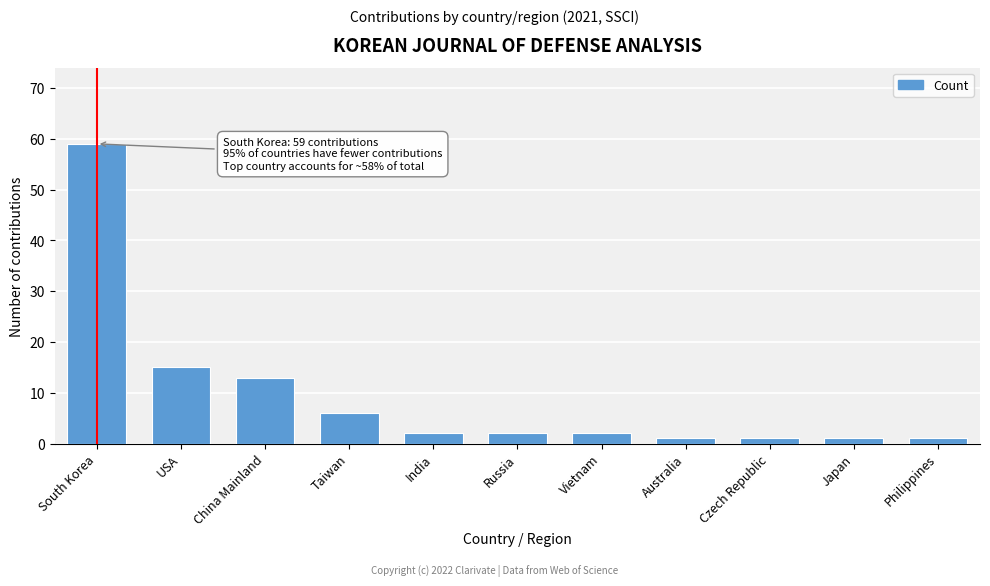

Reading left to right, extract all data points from this chart.

59	15	13	6	2	2	2	1	1	1	1